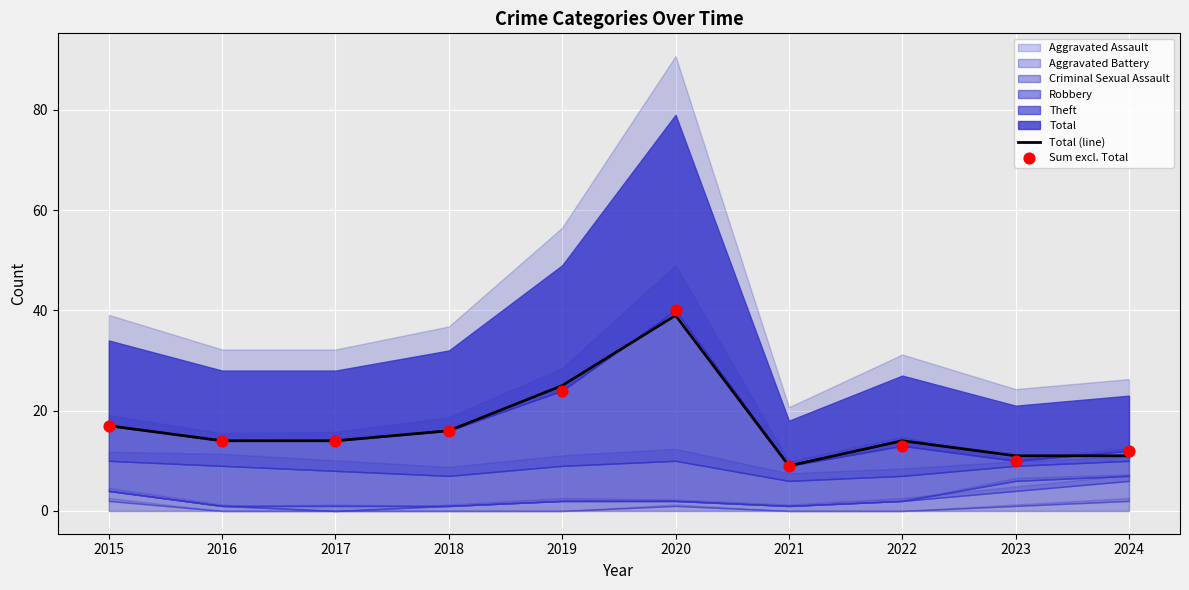

Which series reaches the minimum Y coordinate?

Total (line)